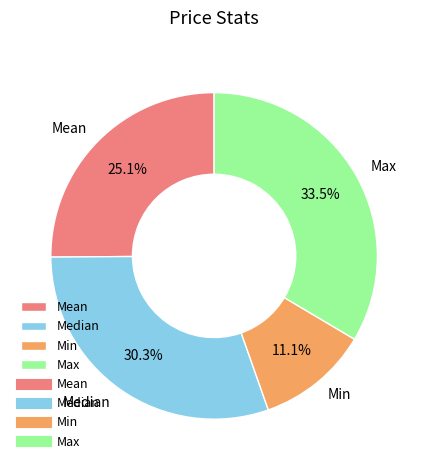

What is the largest slice in the pie chart?

Max